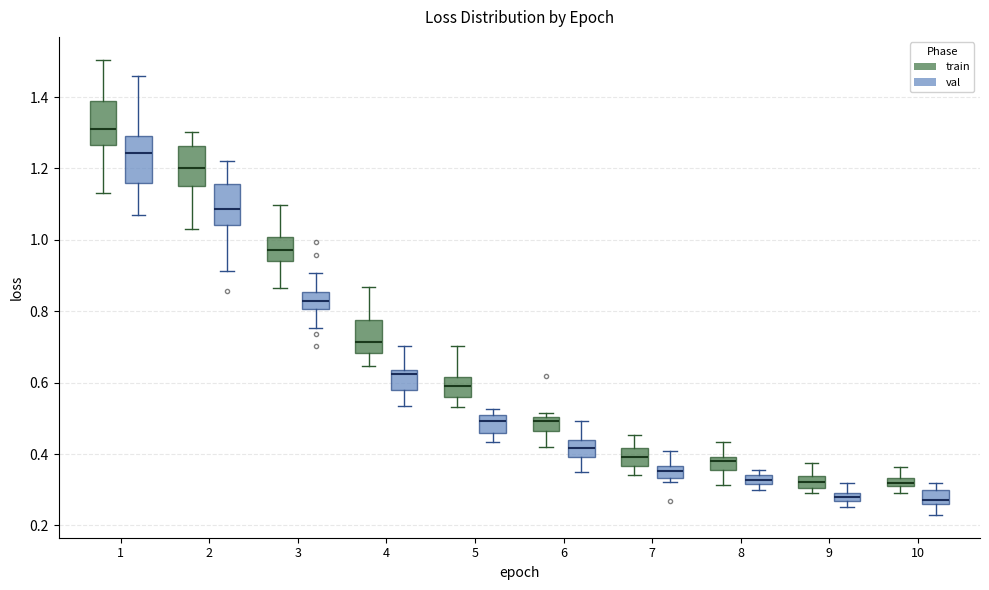

Where does the median line of the box for 2 (train) sit on the y-axis? The values are not printed on the chart, so give them approximately, as read against the axis.

1.20